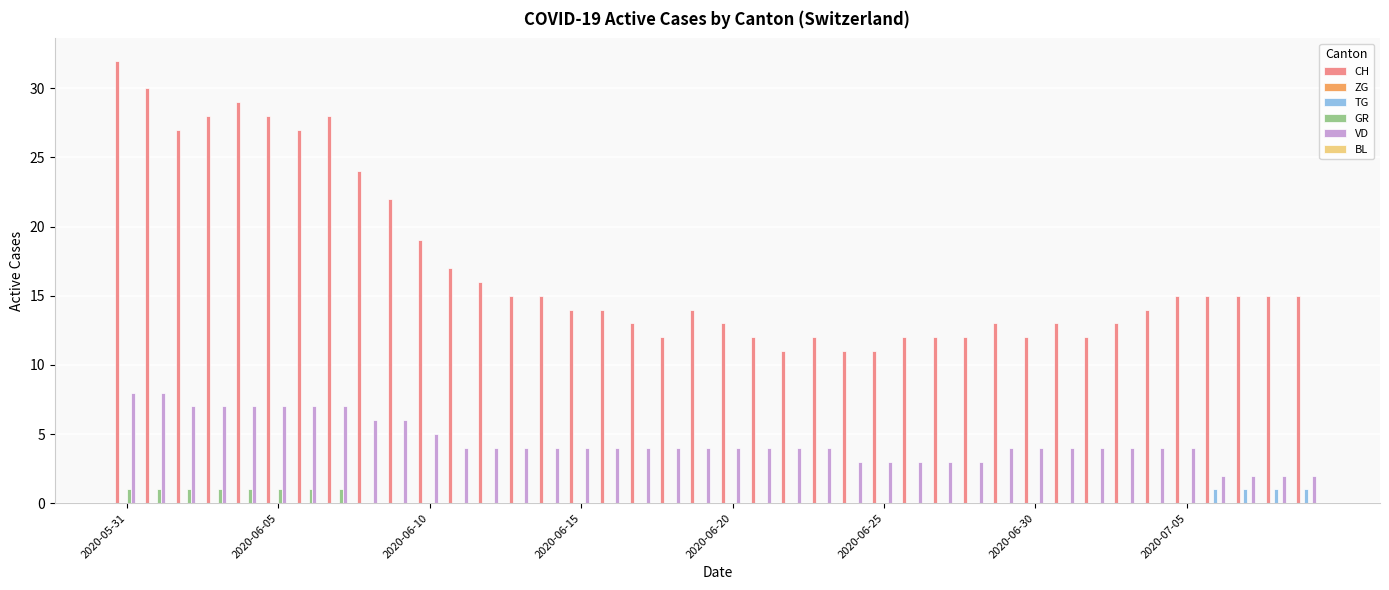

What is the average value of the CH series?

17